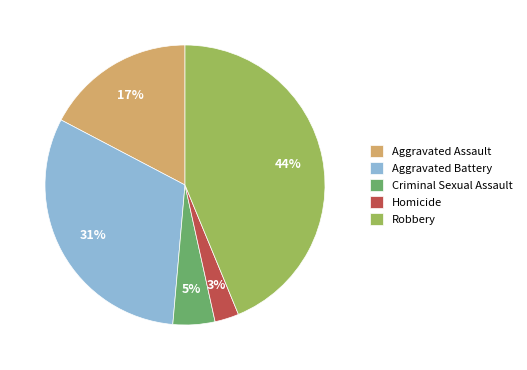

To the nearest percent, what is the average slice percentage?

20%